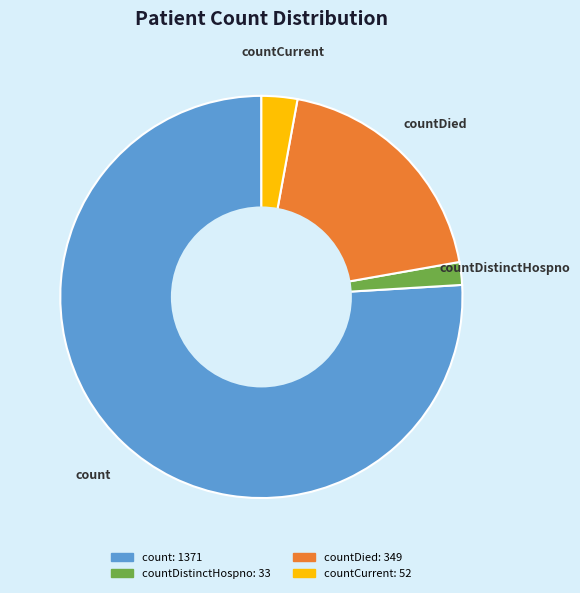

Is there a majority slice in this chart?

Yes